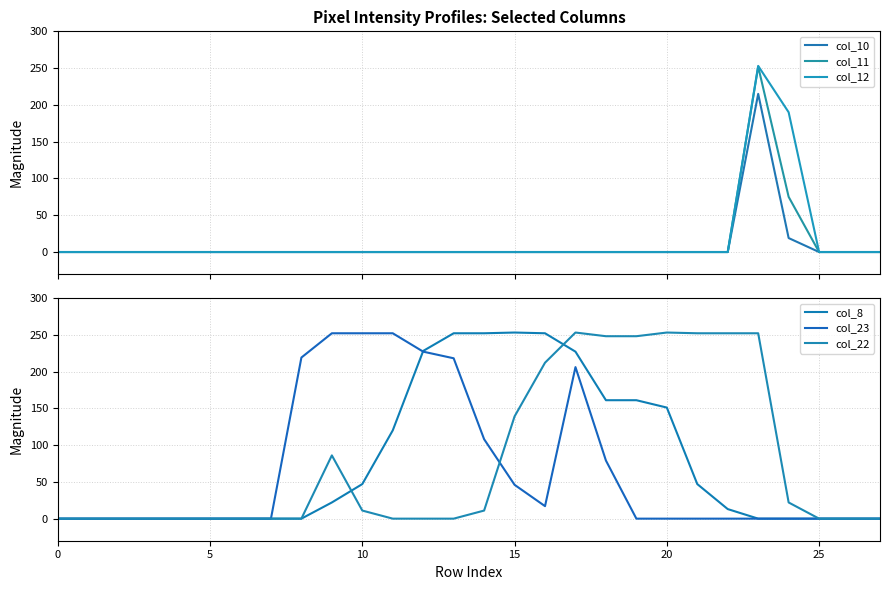

What is the label of the 25th point from the left?

24